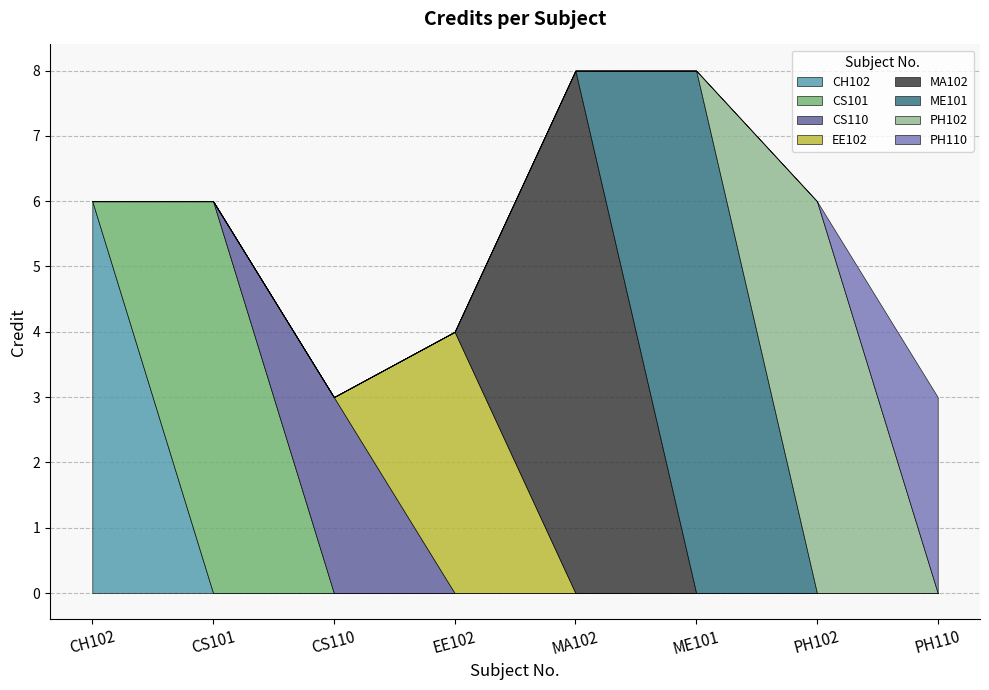

What value does the data have at CH102?

6